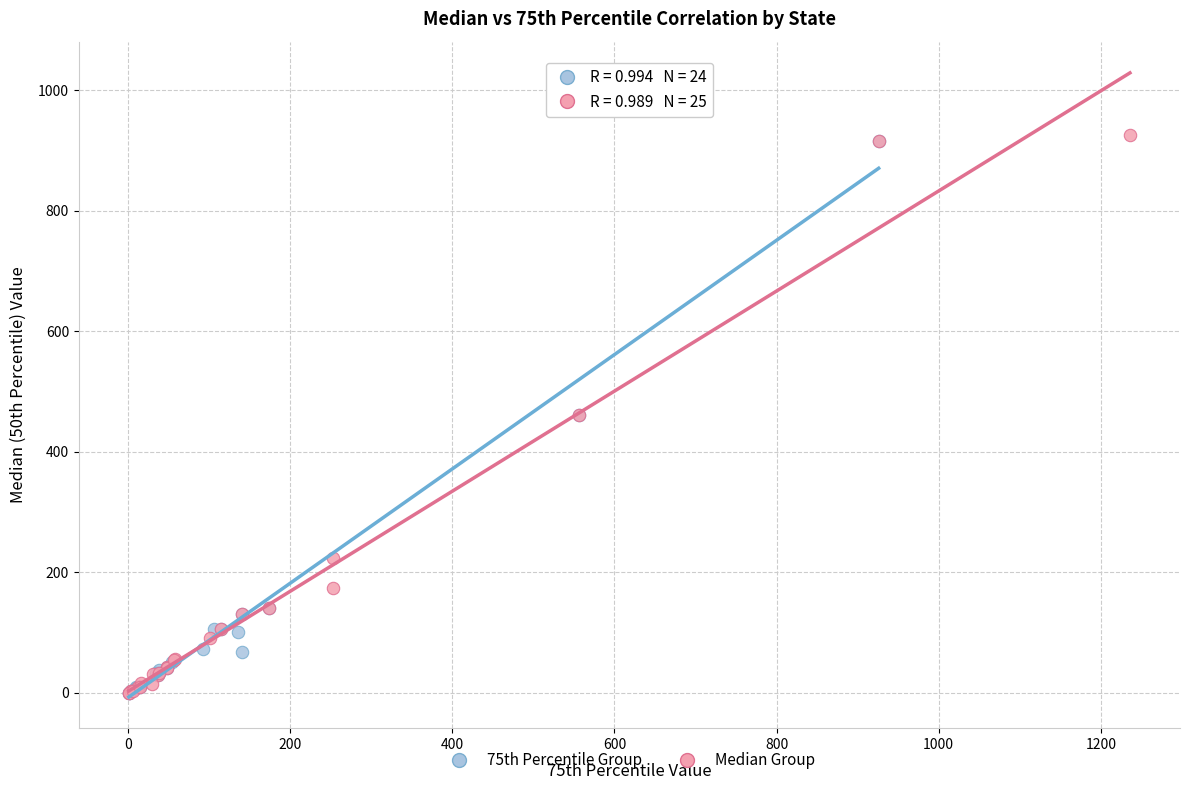

What are all the series names shown in the legend?

75th Percentile Group, Median Group